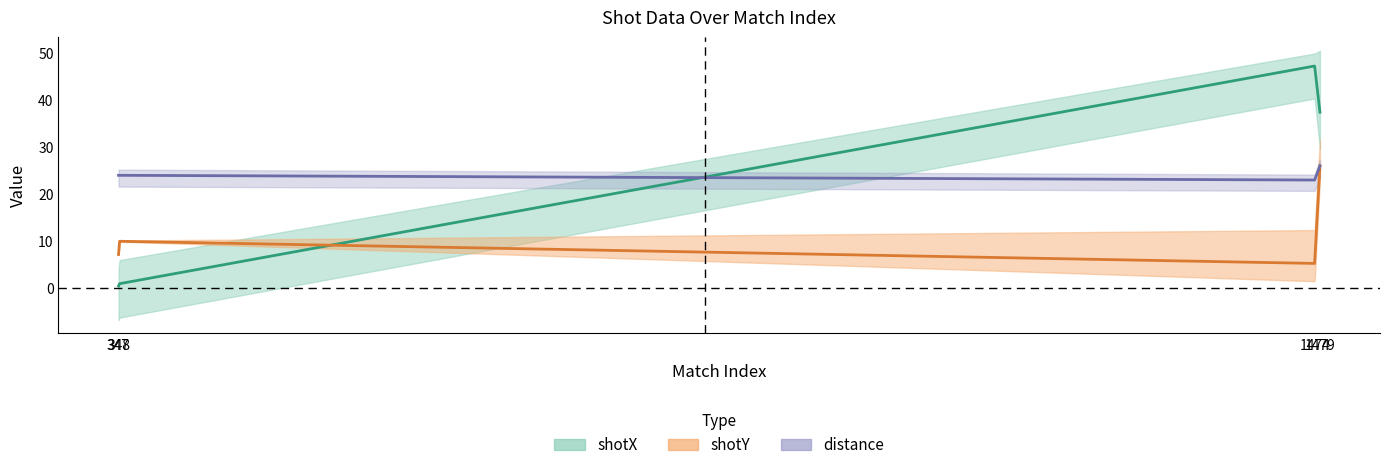

Rank the series by their average value, from lowest to highest.

shotY, shotX, distance